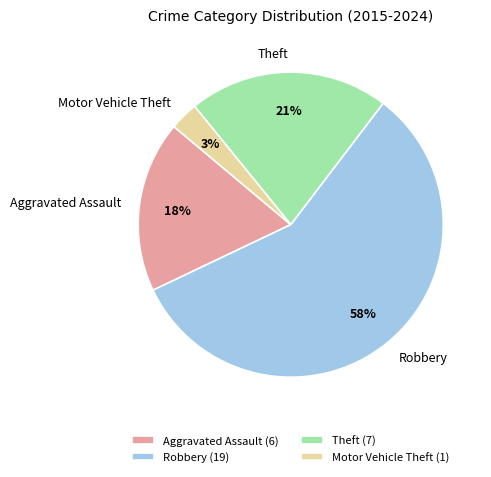

Rank the categories by value from lowest to highest.

Motor Vehicle Theft, Aggravated Assault, Theft, Robbery